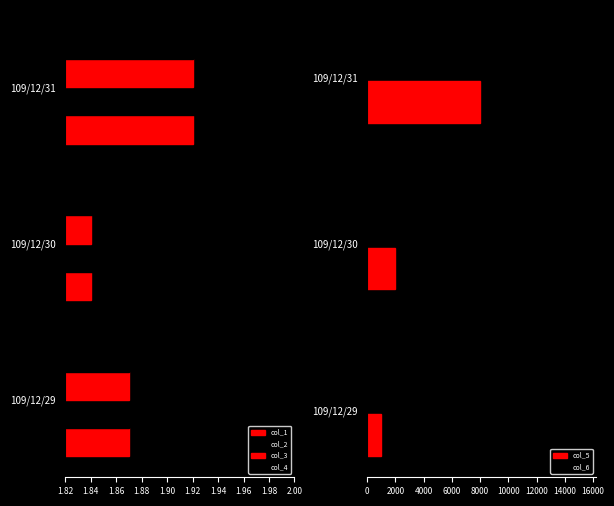

What is the average value of the col_6 series?

7003